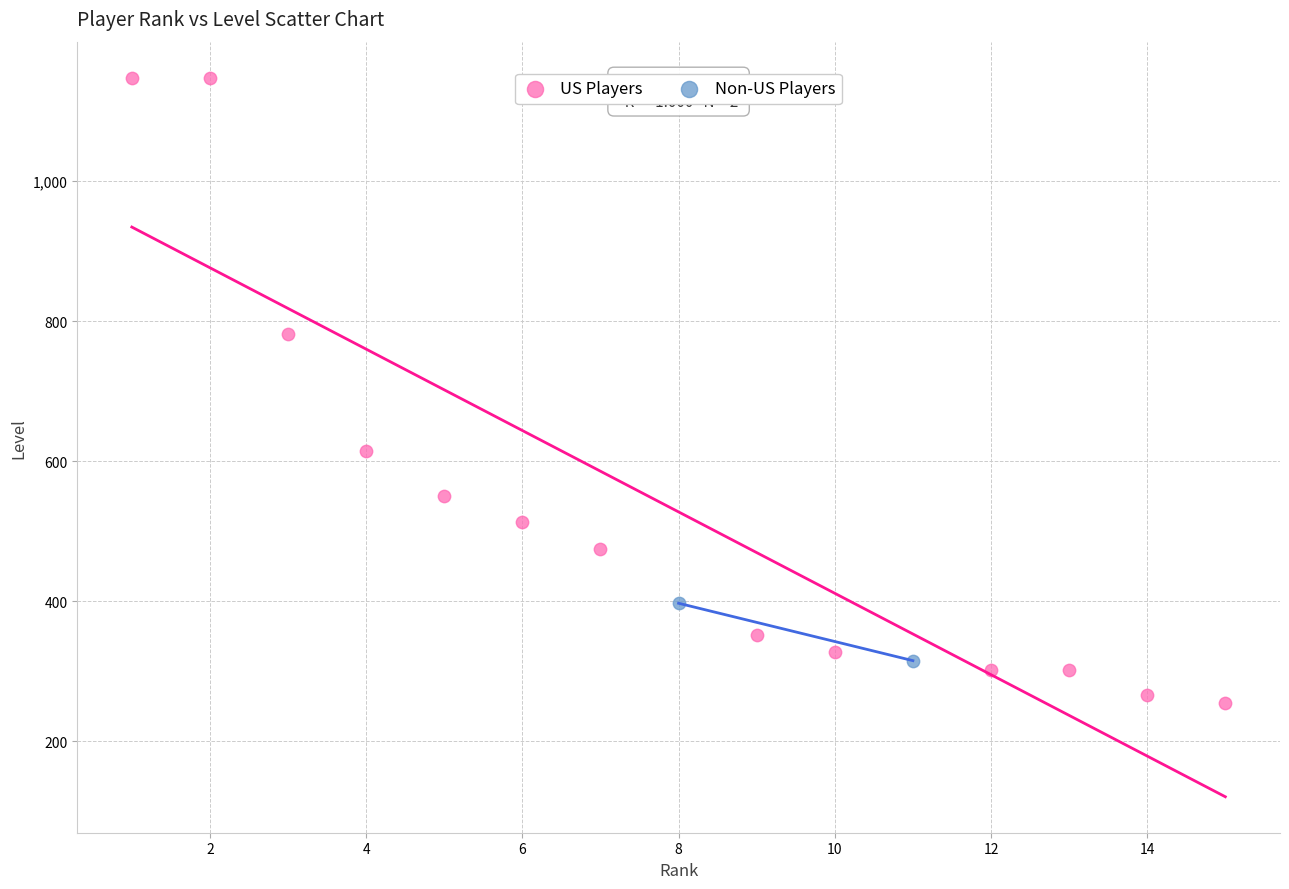

What are all the series names shown in the legend?

US Players, Non-US Players